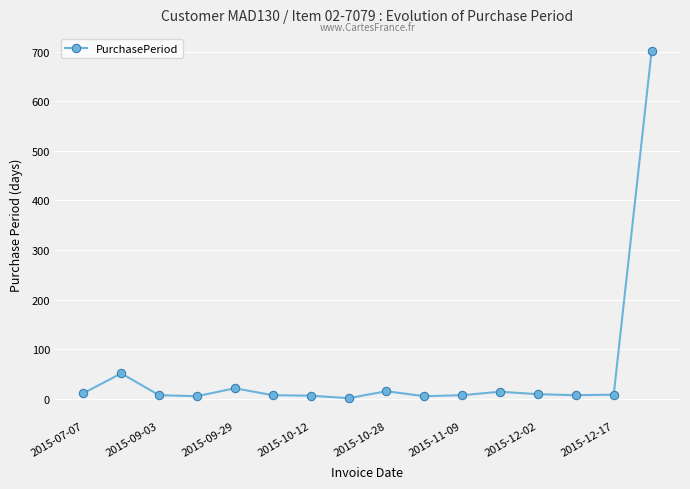

True or false: the data has more than 2 interior local peaks.

True